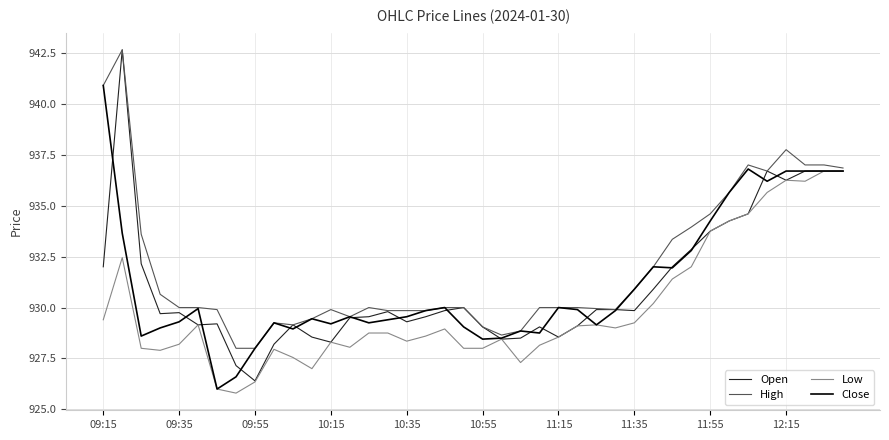

Which series has the largest range (max minus min)?

Open